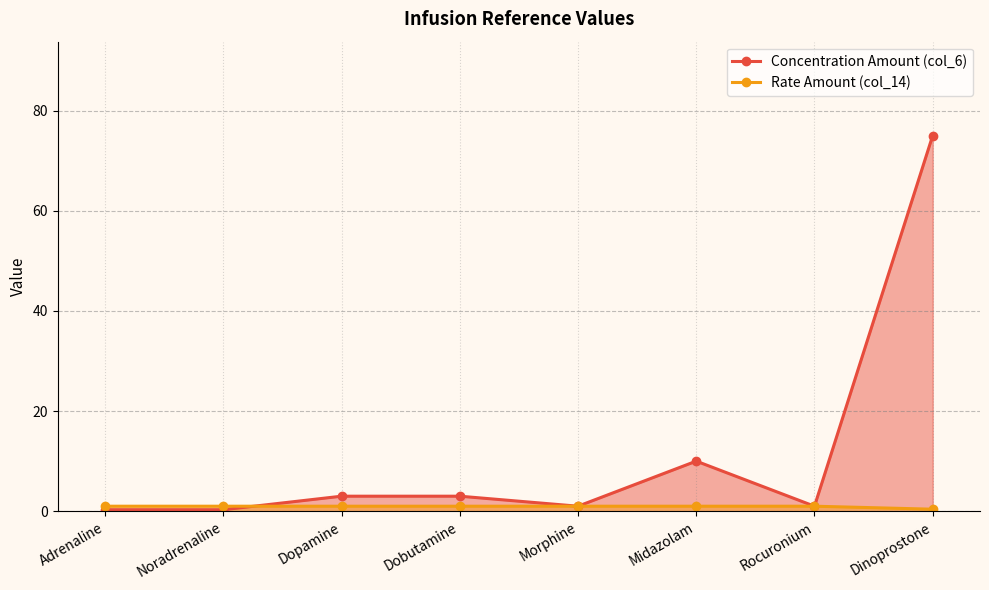

How many lines are shown in the chart?

2